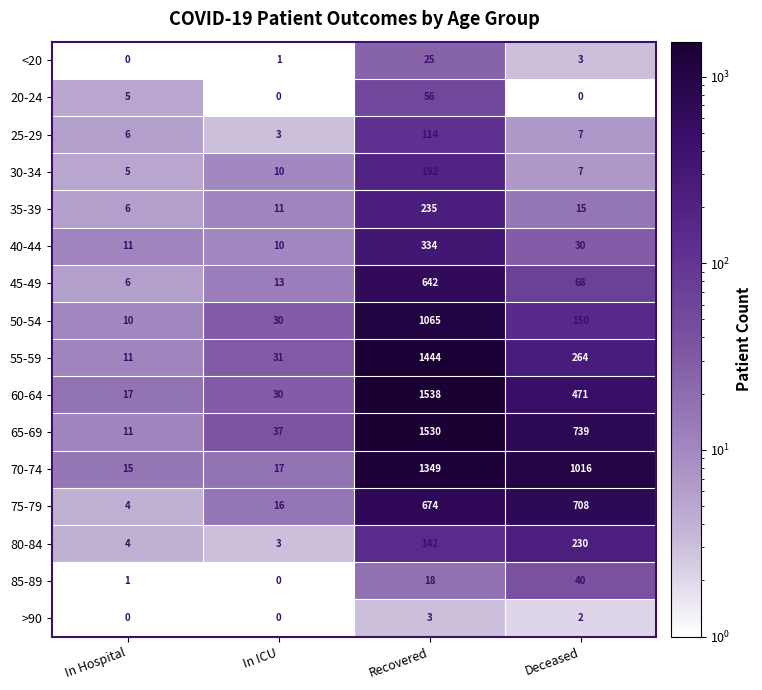

What is the minimum value for 60-64?

17